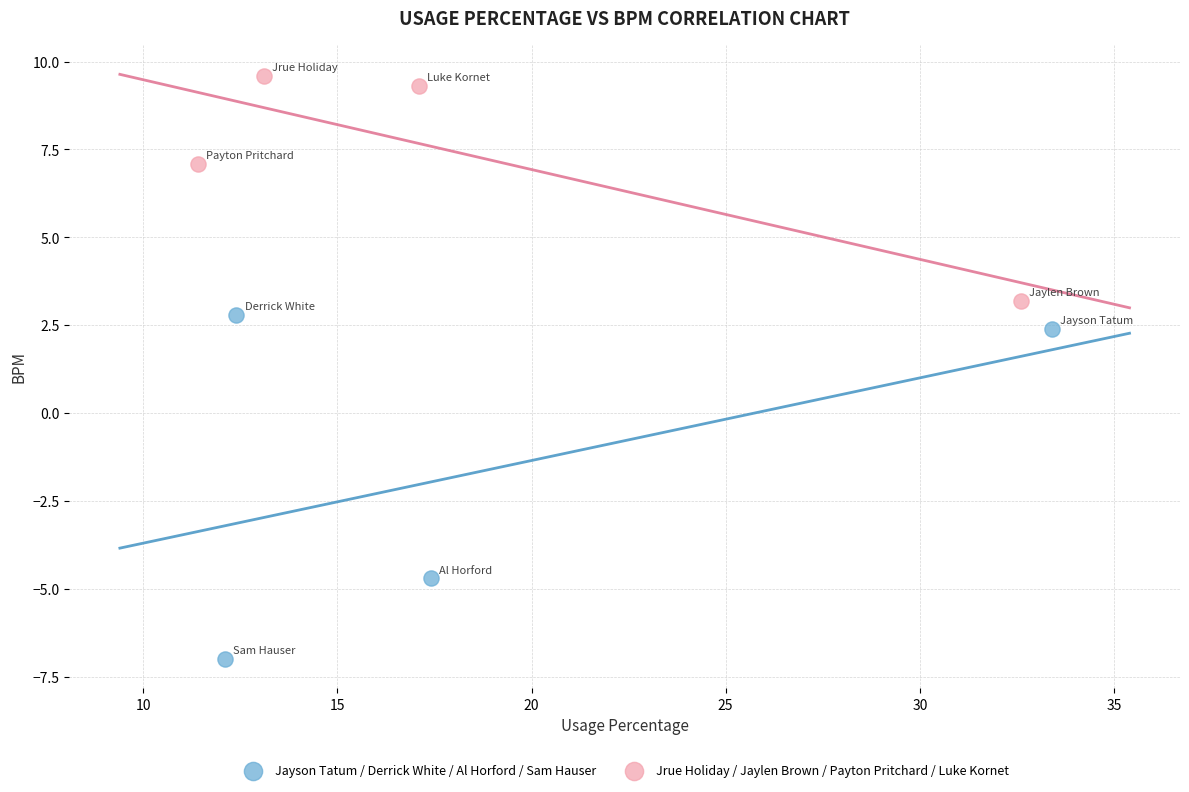

Which series has the widest spread of Y values?

Jayson Tatum / Derrick White / Al Horford / Sam Hauser